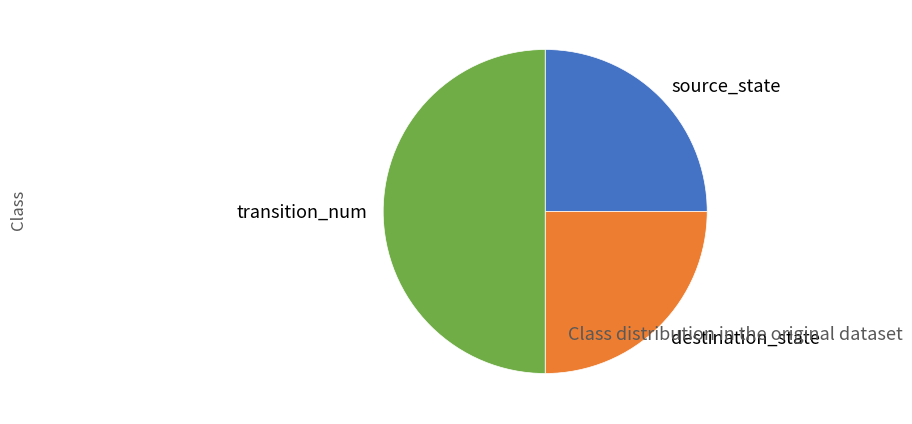

Which category has the biggest portion of the pie?

transition_num